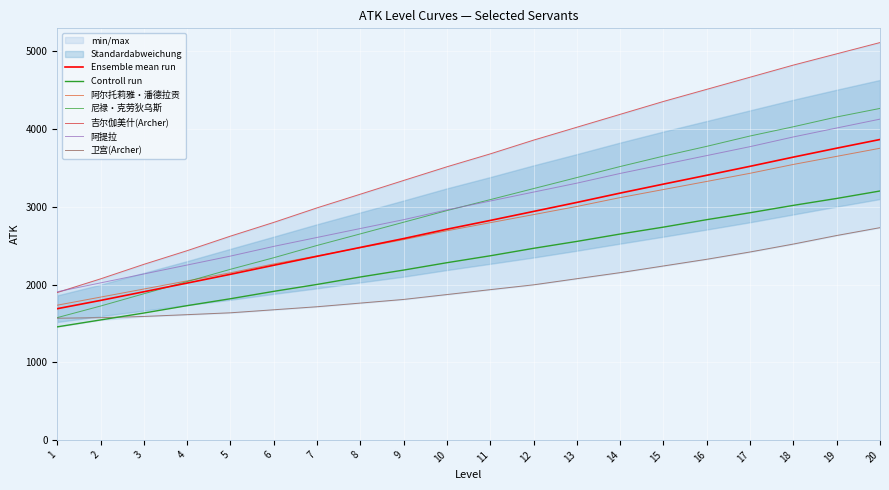

What is the value of the 阿提拉 point at the 2nd from the left?

2021